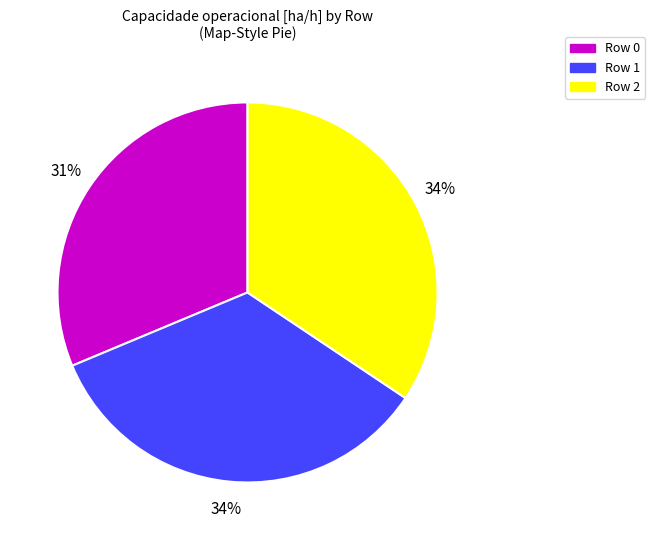

Is Row 1 the majority of the pie?

No